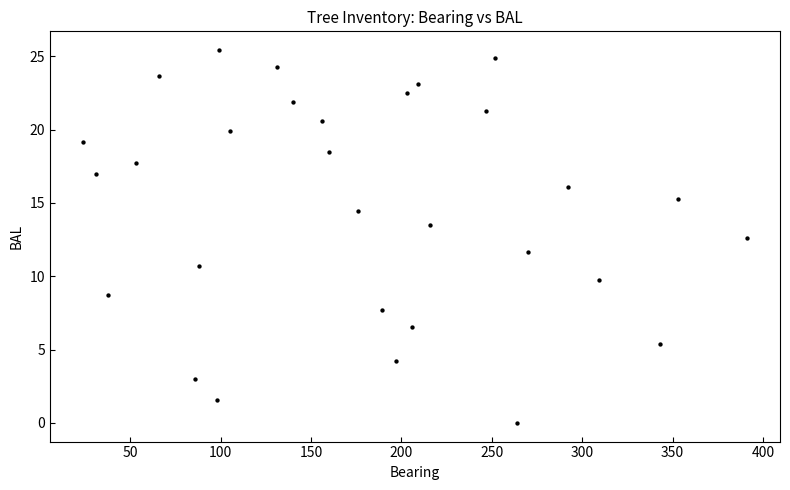

What is the range of X values (max minus min)?

367.0